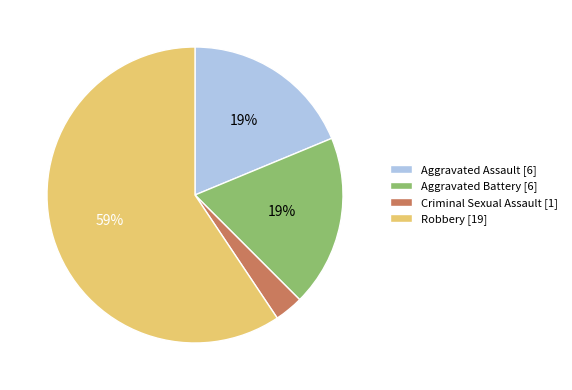

How many segments does this pie chart have?

4